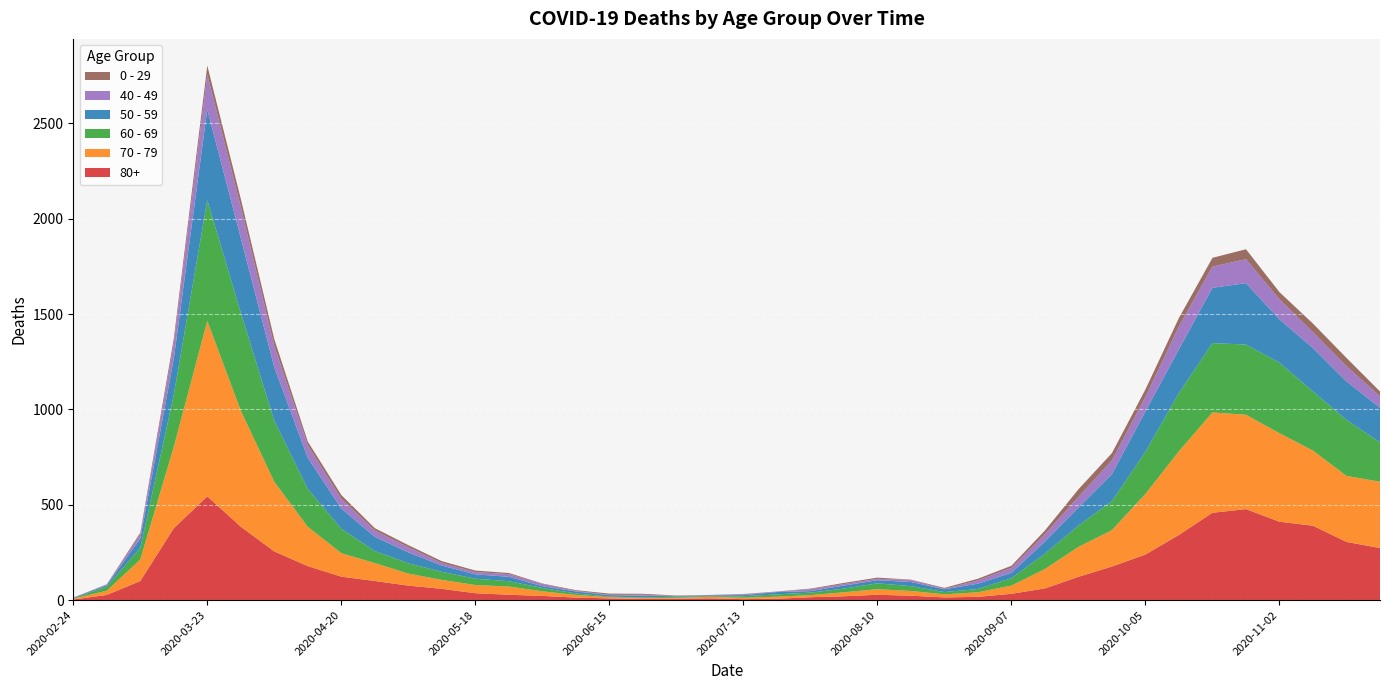

Reading left to right, transcribe all the data shown in this chart.

80+: 3	27	100	377	544	385	255	178	123	100	76	59	36	28	22	13	9	6	7	9	5	7	15	20	28	23	14	17	33	61	122	176	239	342	458	477	411	390	305	273
70 - 79: 4	22	113	427	920	608	365	206	123	94	63	47	43	43	24	14	6	5	5	8	7	11	11	21	29	25	16	24	43	102	157	191	318	439	526	495	464	394	346	348
60 - 69: 2	22	61	272	634	514	320	199	128	63	54	42	33	28	18	8	3	3	6	3	8	12	13	19	31	25	12	17	39	80	112	152	221	305	364	368	370	310	294	206
50 - 59: 3	7	48	190	475	392	281	163	106	75	57	33	23	23	9	10	8	9	3	5	6	12	8	16	16	22	15	28	28	64	95	142	212	230	290	322	227	228	202	182
40 - 49: 0	5	21	79	183	163	111	66	51	33	27	13	12	14	12	3	2	5	1	1	4	2	10	8	8	10	2	17	26	38	55	72	76	120	111	126	105	83	80	60
0 - 29: 1	0	10	25	47	42	36	19	20	12	11	10	8	6	2	4	6	5	2	1	2	1	3	6	6	2	5	9	11	20	40	38	39	44	46	52	38	45	43	25